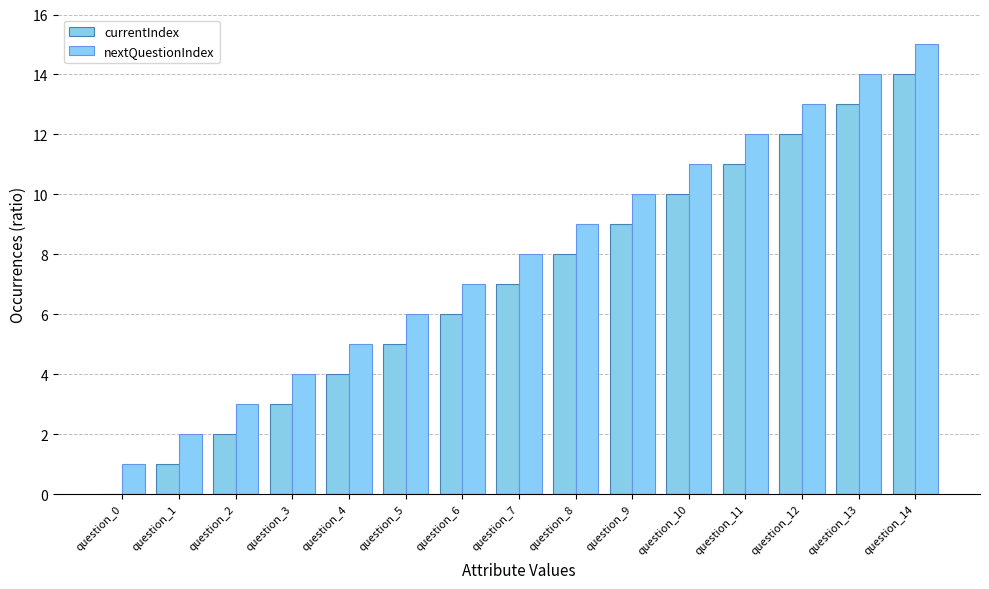

How many groups of bars are there?

15